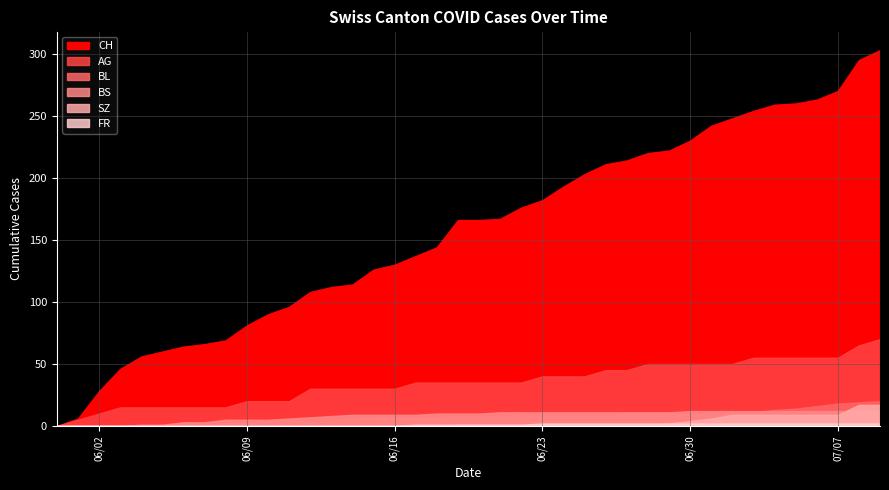

Between 6 and 22, which series saw the biggest shift?

CH